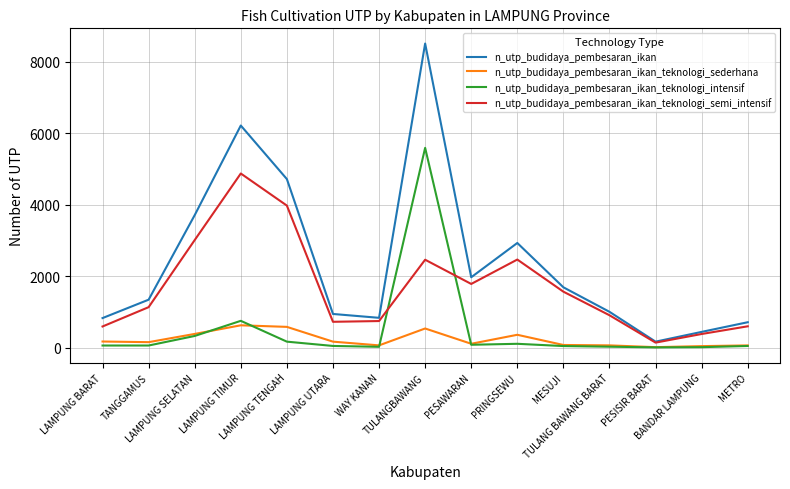

What is the maximum value for n_utp_budidaya_pembesaran_ikan?

8504